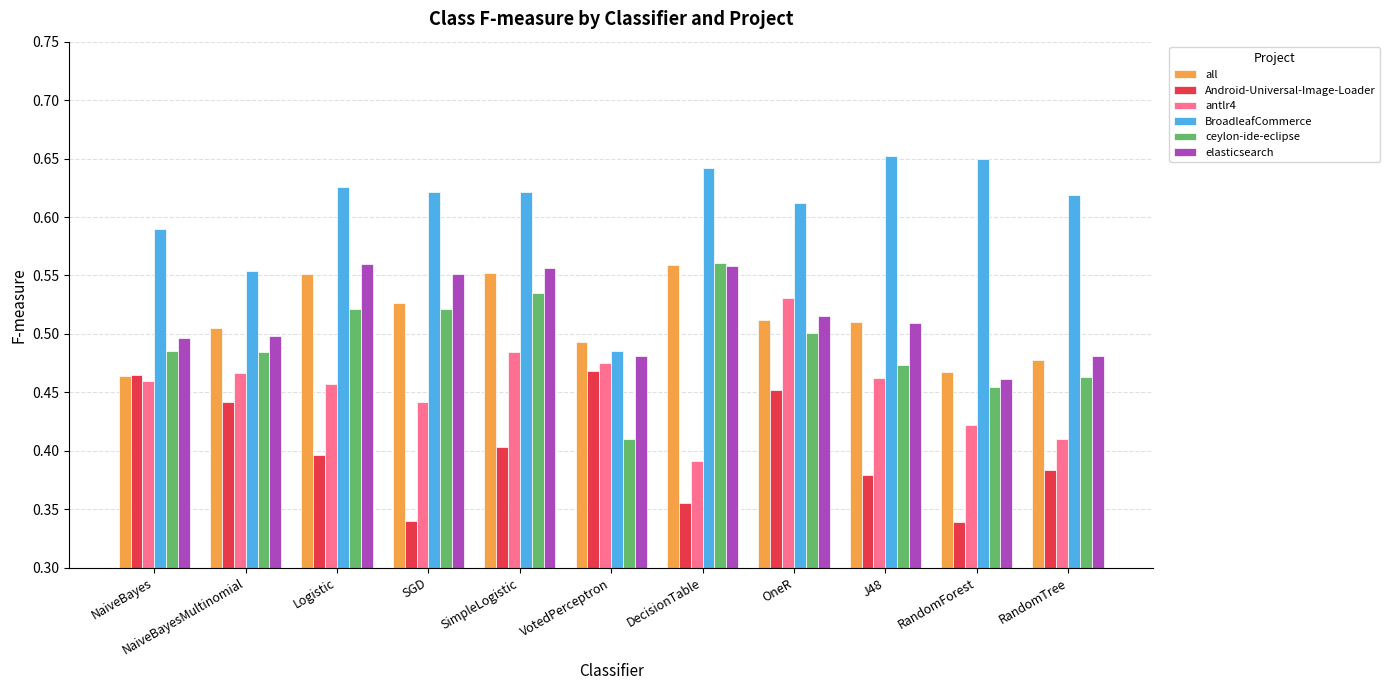

The value of Android-Universal-Image-Loader at DecisionTable is 0.2. True or false?

False